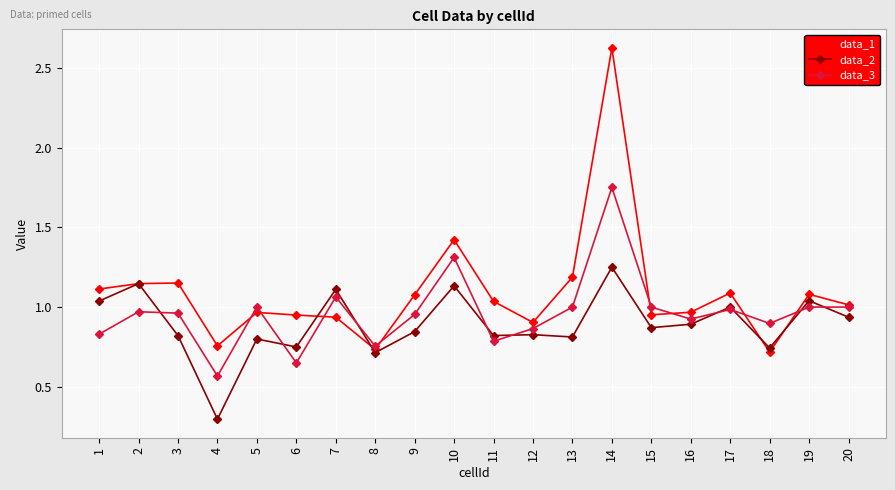

Where is data_2 nearest to the value 0?

4